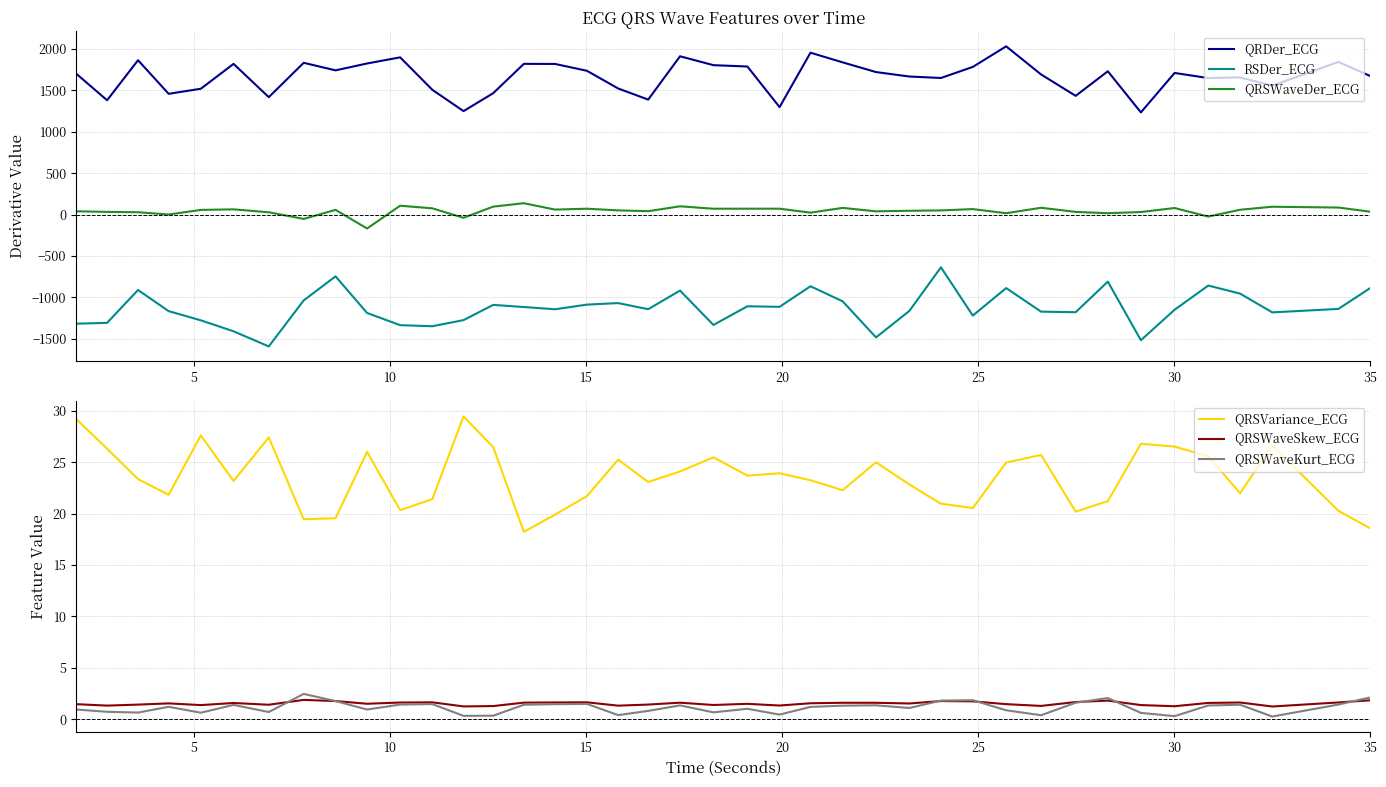

How many times do QRSWaveSkew_ECG and QRSWaveDer_ECG cross each other?

8